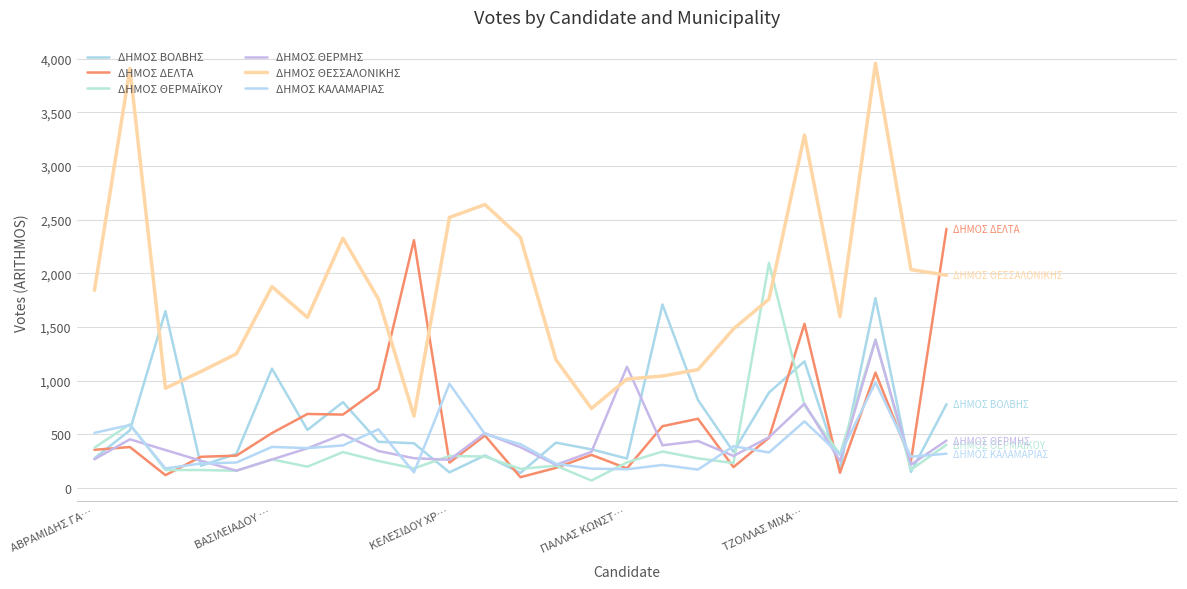

How many distinct data groups are displayed?

6